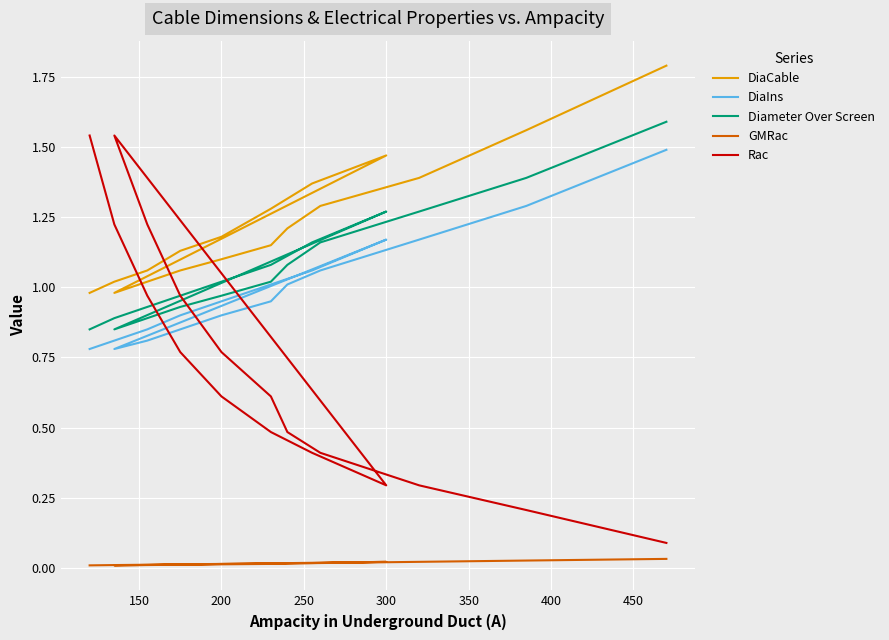

The Diameter Over Screen series shows 1.9 at 13. True or false?

False